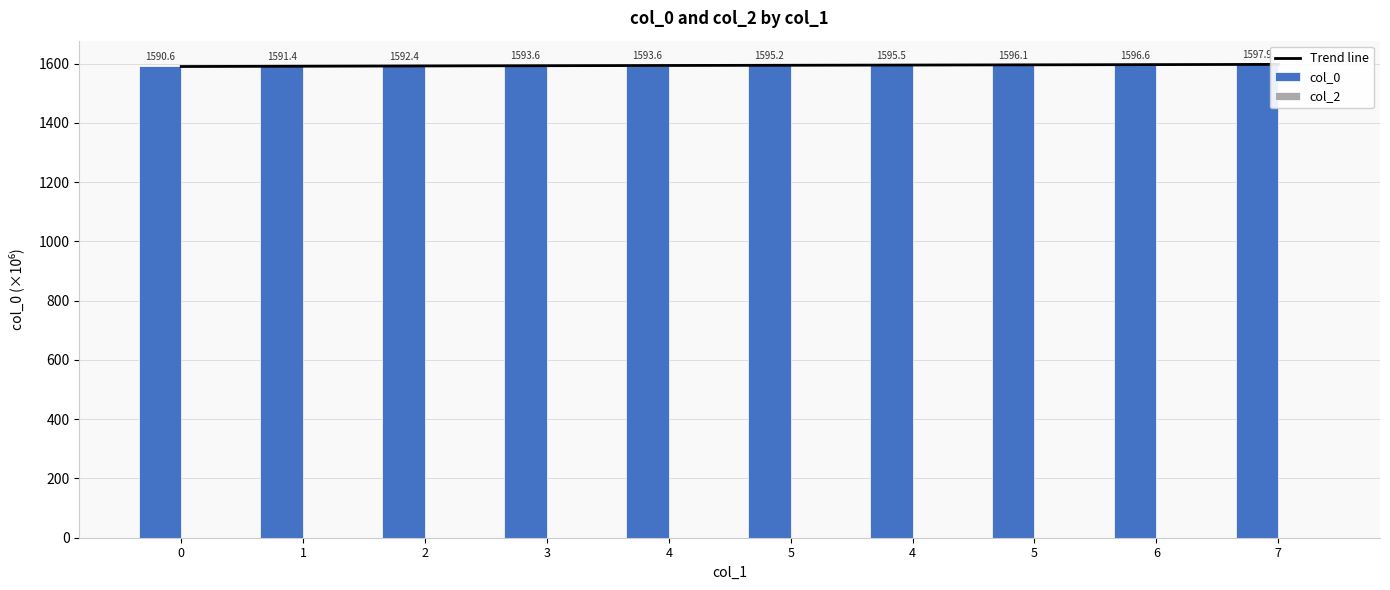

The chart shows a value of 2788.5 at 6. True or false?

False